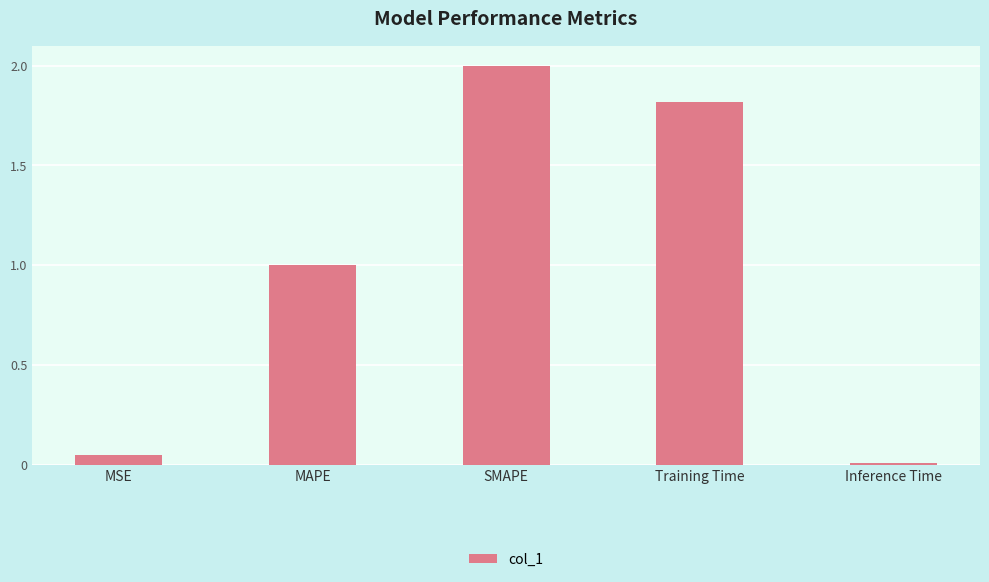

What is the change in value from MAPE to Training Time?

+0.8